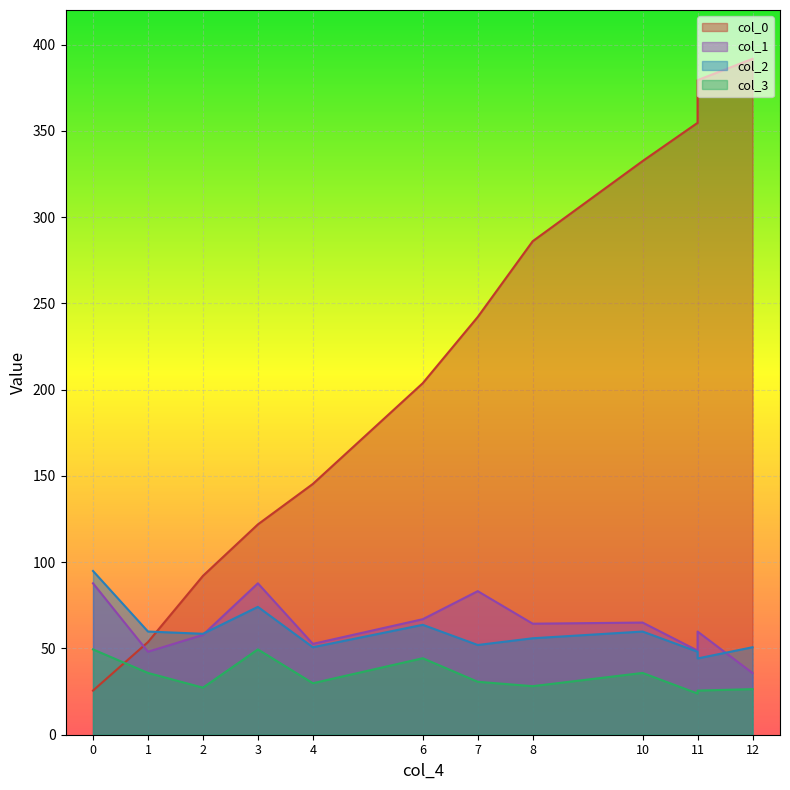

How many values in the col_2 series are below 58?

6